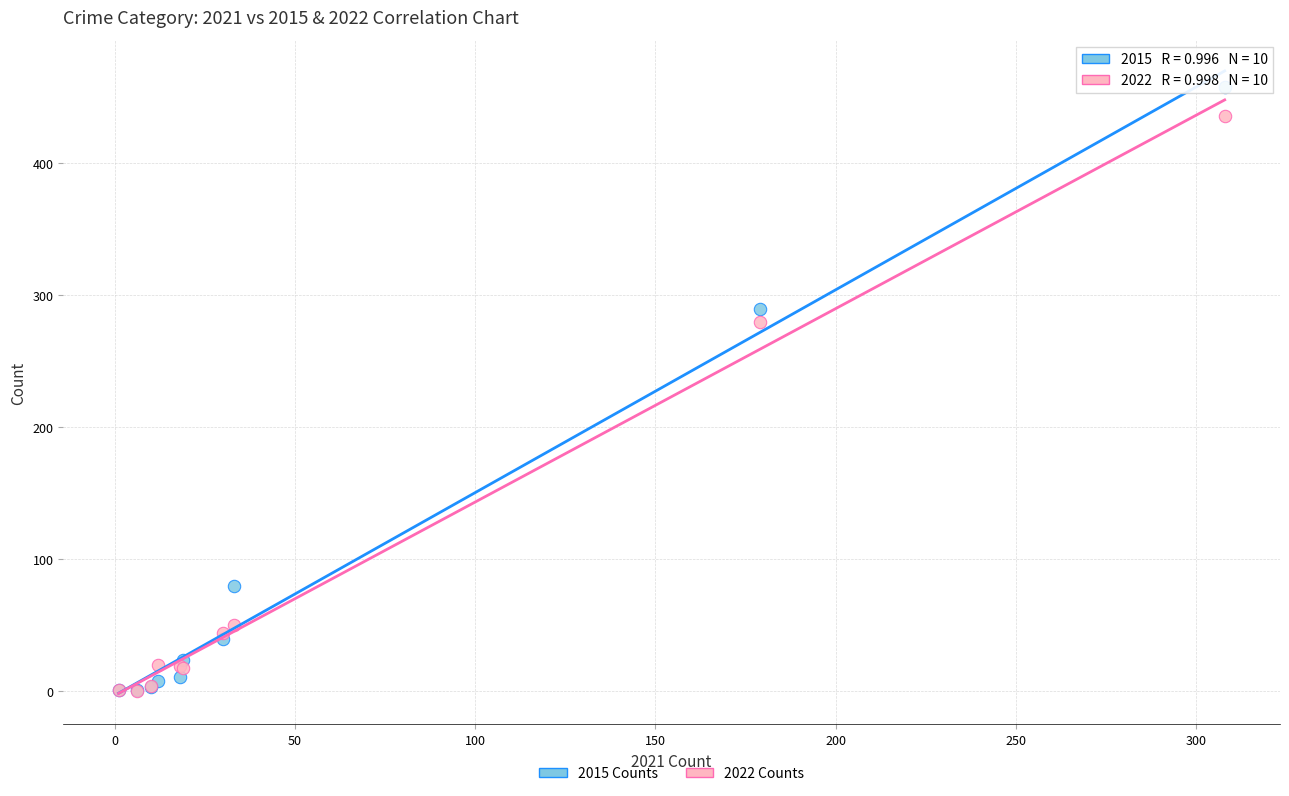

In the 2015 Counts series, what Y value is closest to 229?

290